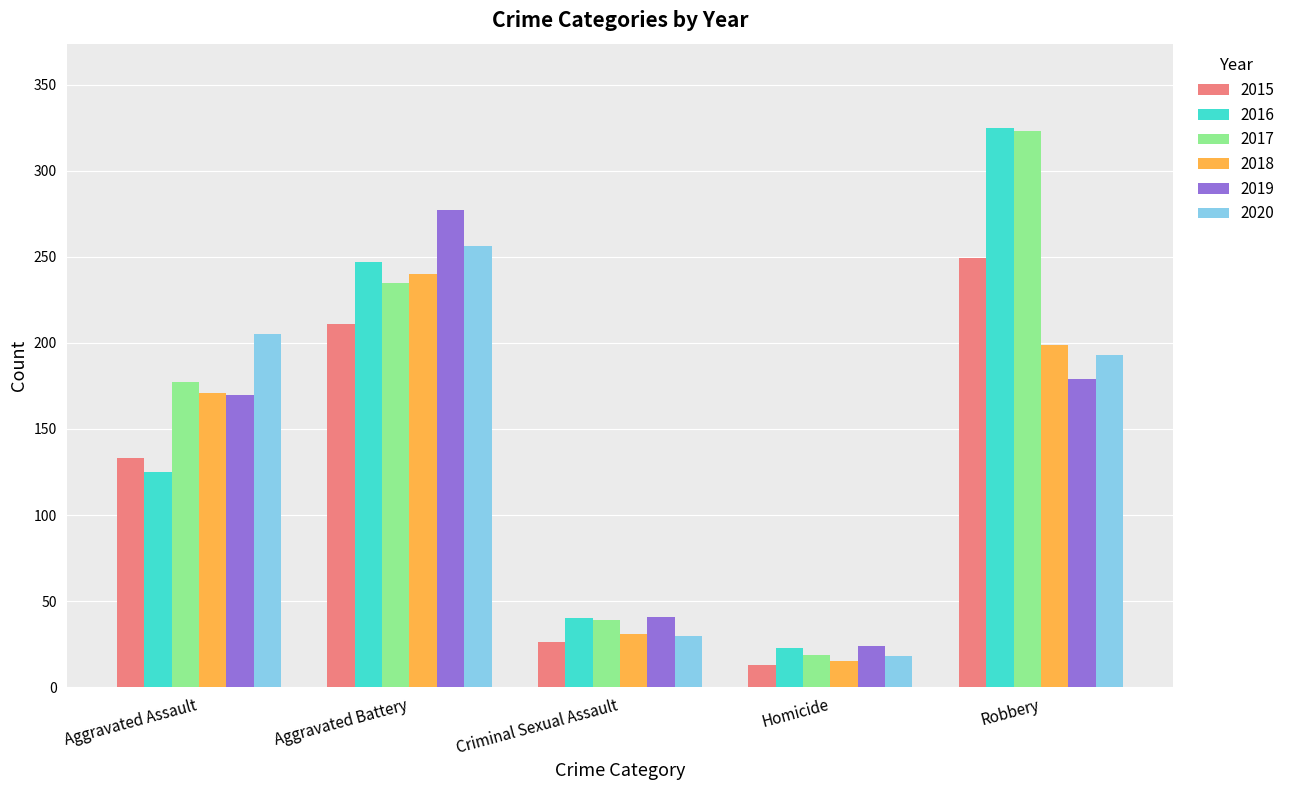

Reading left to right, extract all data points from this chart.

2015: 133	211	26	13	249
2016: 125	247	40	23	325
2017: 177	235	39	19	323
2018: 171	240	31	15	199
2019: 170	277	41	24	179
2020: 205	256	30	18	193